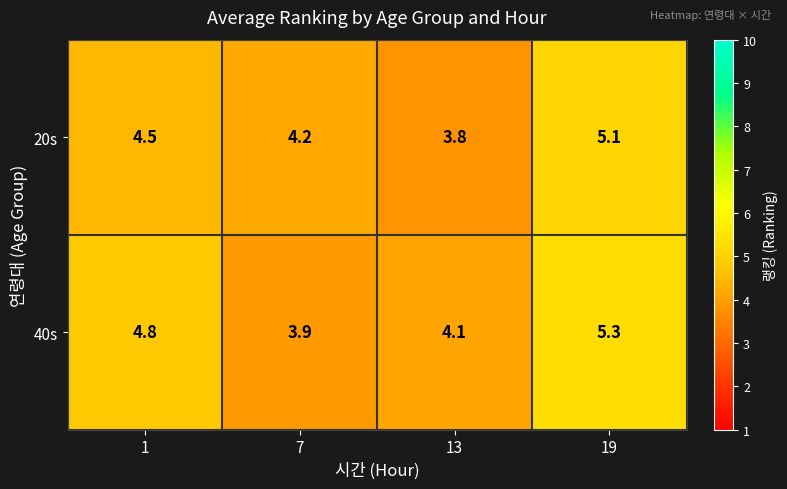

Is it true that 40s equals 6.4 at 7?

False